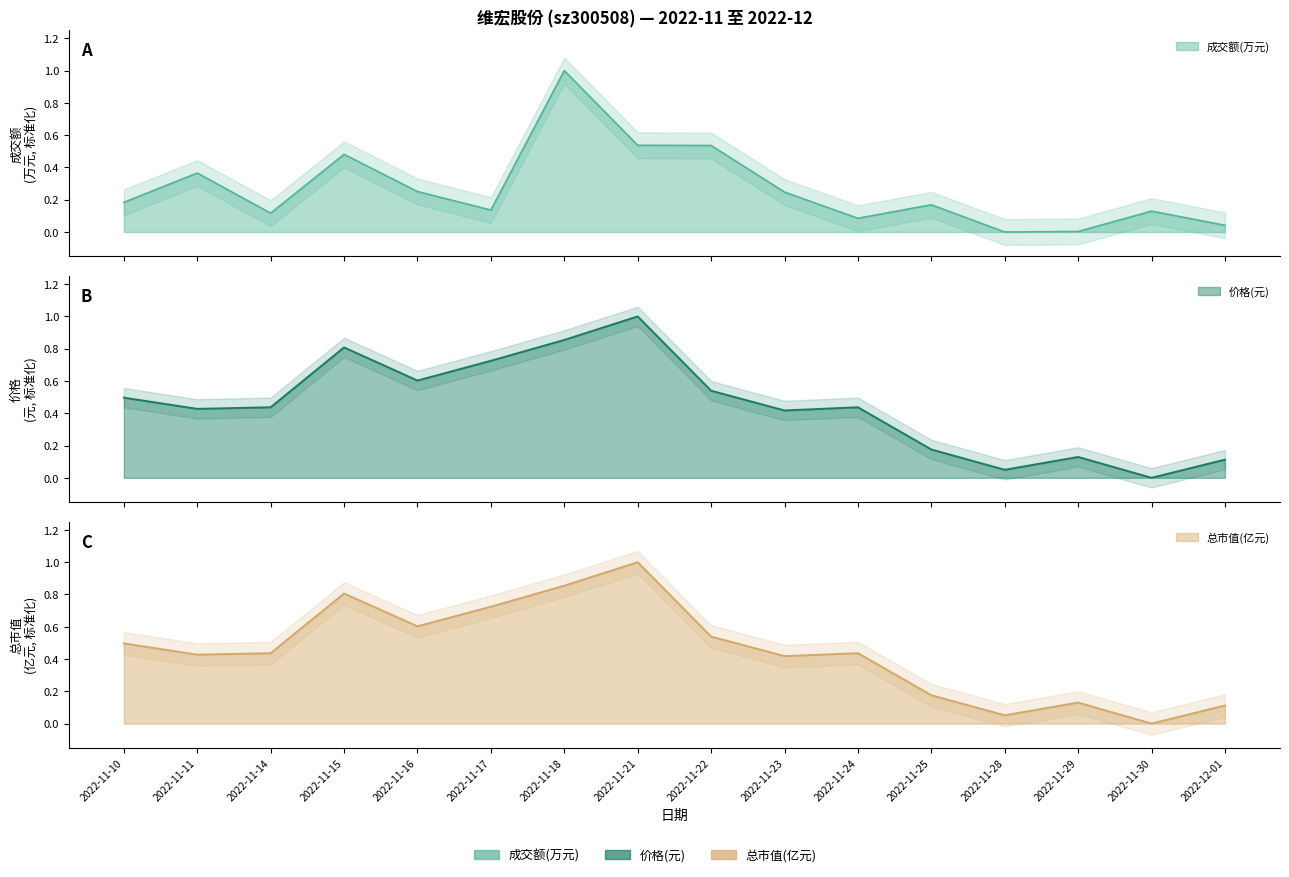

At which category does 价格 reach its first local valley?

2022-11-11